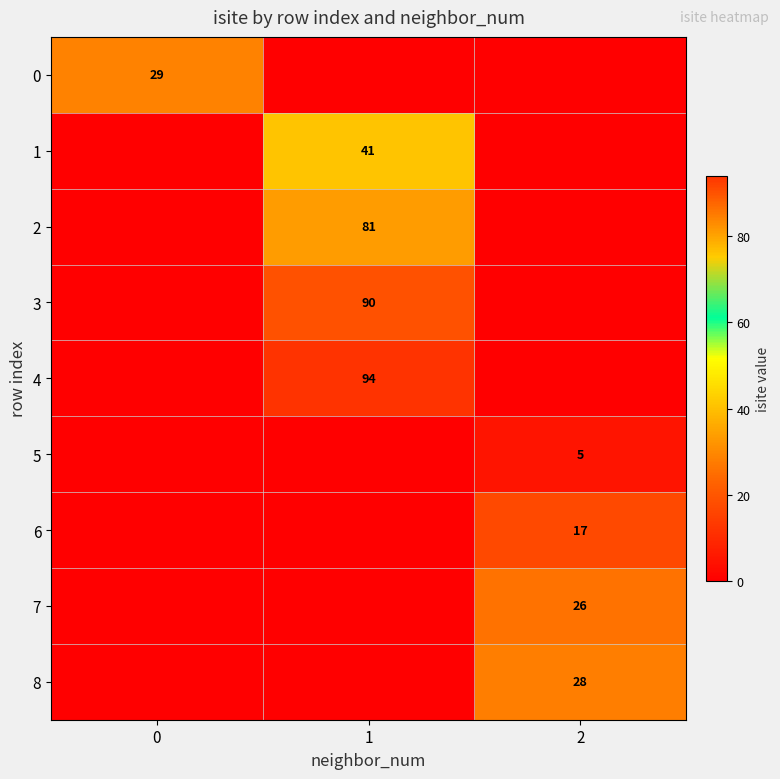

The value of 3 at 1 is 137. True or false?

False